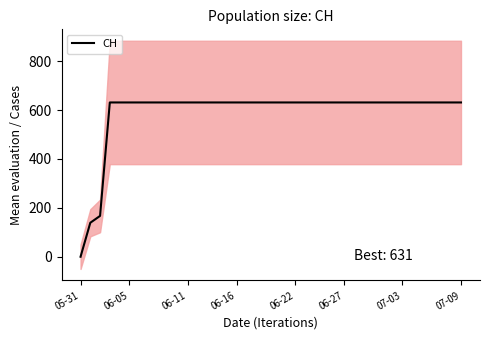

Reading left to right, what are all the values shown in this chart?

0	139	167	631	631	631	631	631	631	631	631	631	631	631	631	631	631	631	631	631	631	631	631	631	631	631	631	631	631	631	631	631	631	631	631	631	631	631	631	631